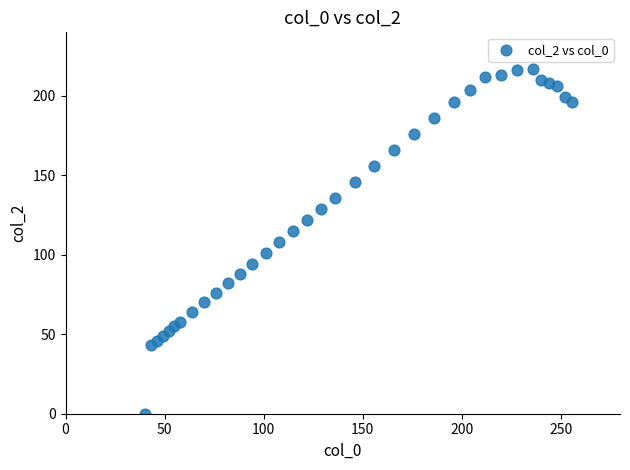

What is the range of X values (max minus min)?

216